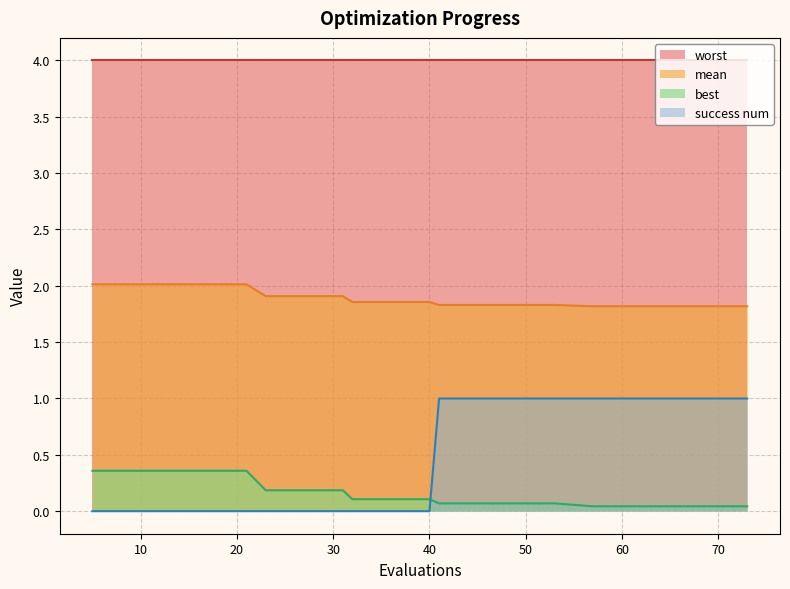

Which category has the lowest value in the best series?

57